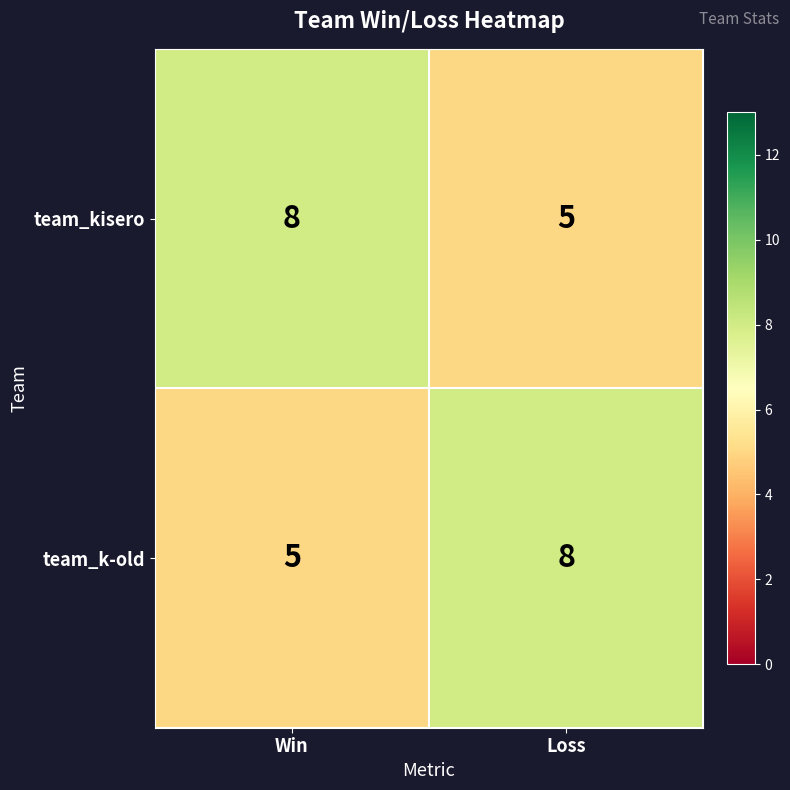

What is the difference between the highest and lowest values at Win?

3